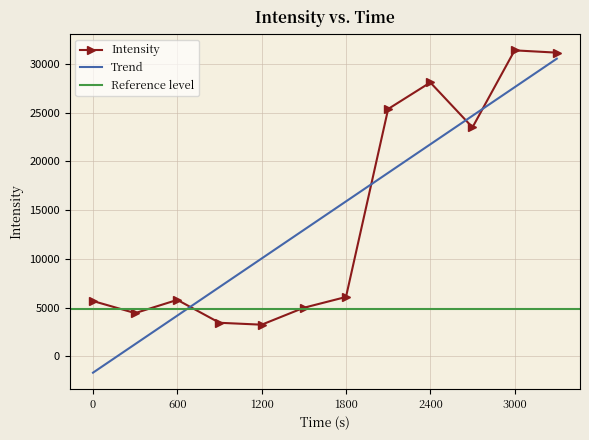

The value of Intensity at 600 is 5796.3. True or false?

True